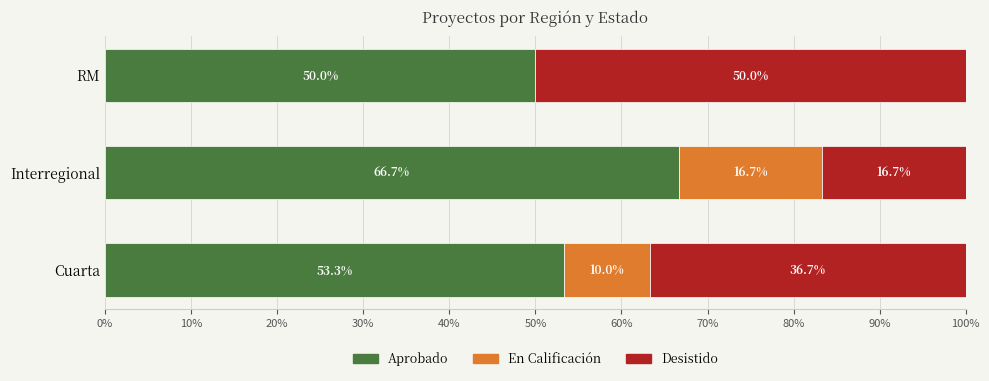

What is the total value across all series at RM?

100.0